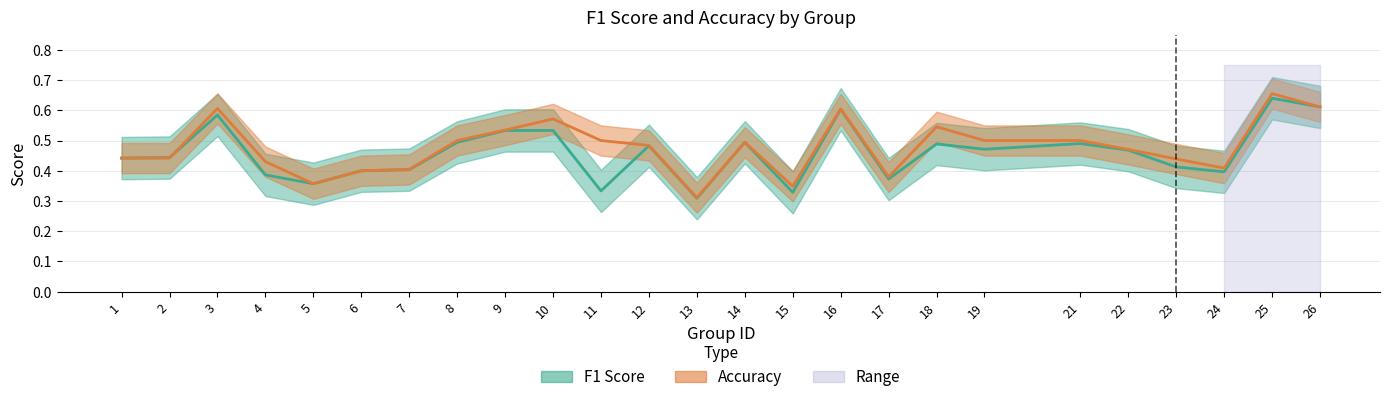

Which has a higher value, 7 or 13?

7